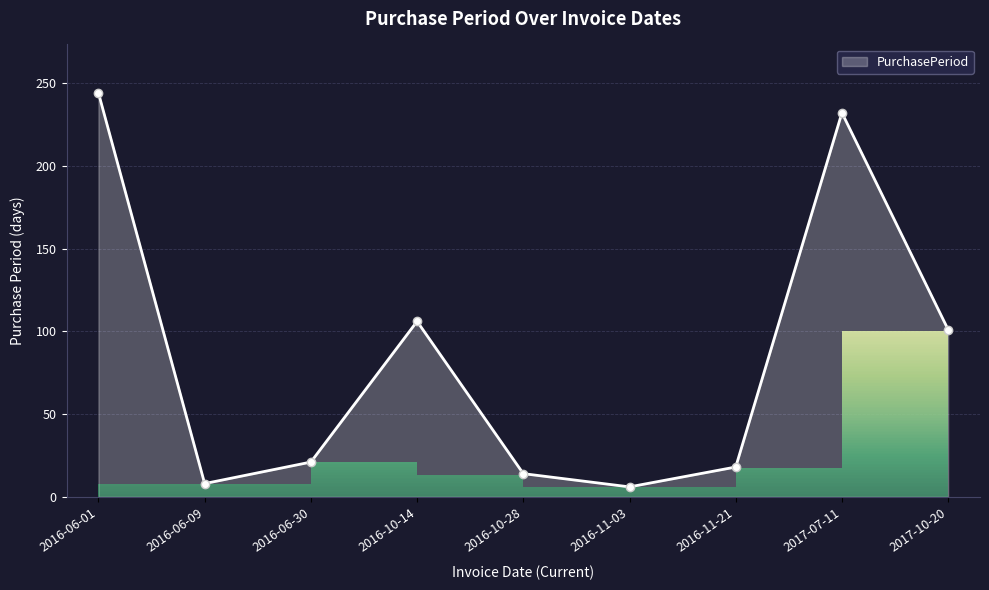

At which category does the data reach its first local peak?

2016-10-14